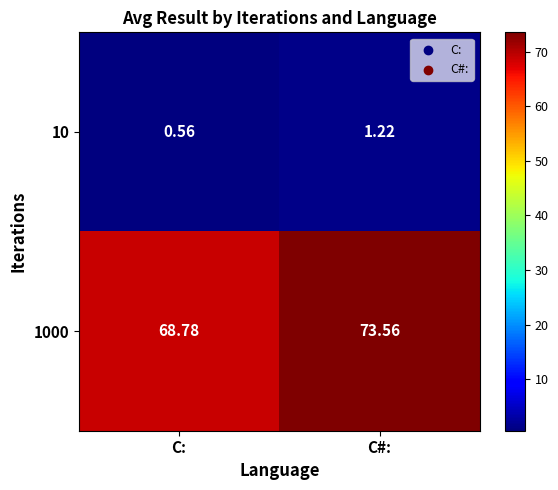

Rank the categories by 1000 value from lowest to highest.

C:, C#: